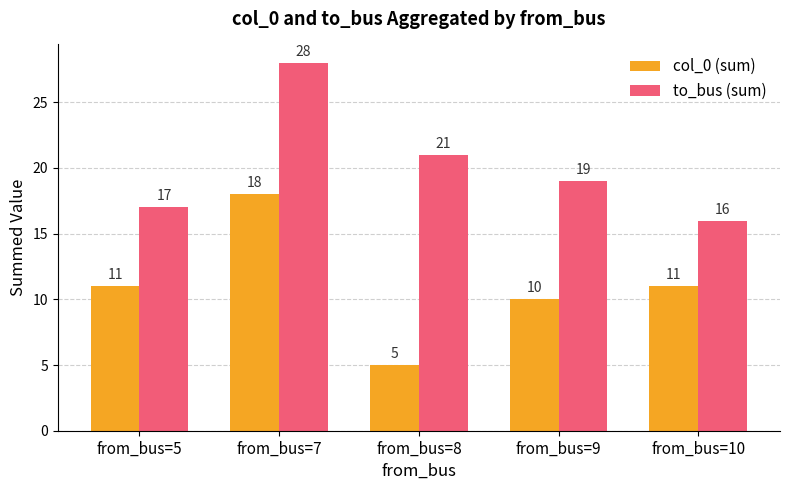

Reading left to right, what are all the values shown in this chart?

col_0 (sum): 11	18	5	10	11
to_bus (sum): 17	28	21	19	16